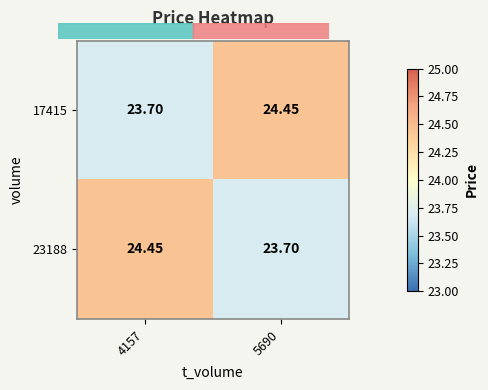

At how many categories does at least one series exceed 23?

2